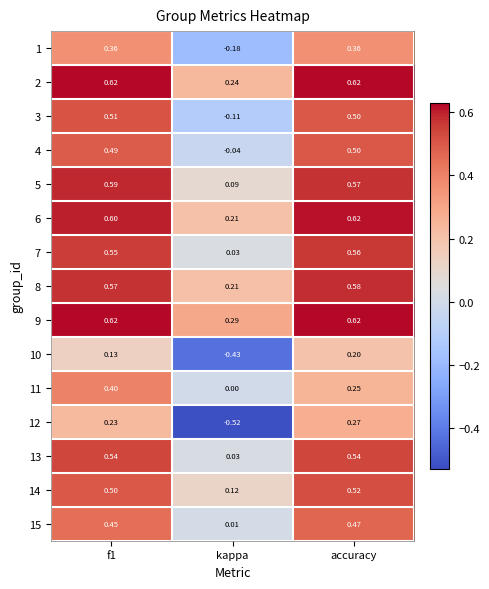

At which category is the sum across all series the highest?

accuracy